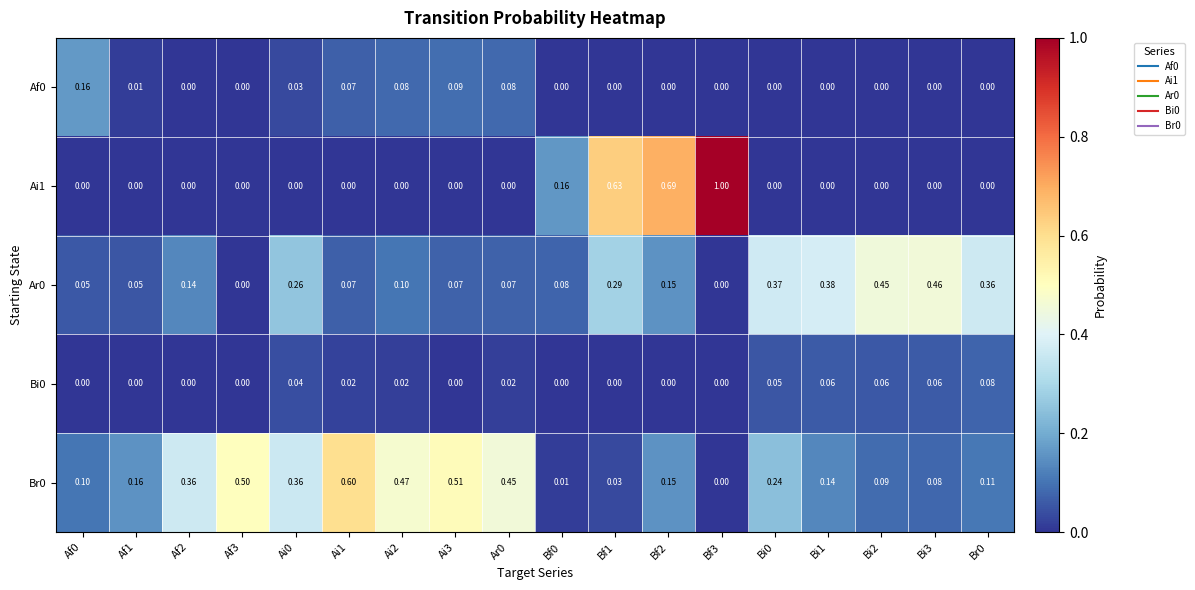

Is the value of Af0 at Af2 greater than the value of Br0 at Ai0?

No